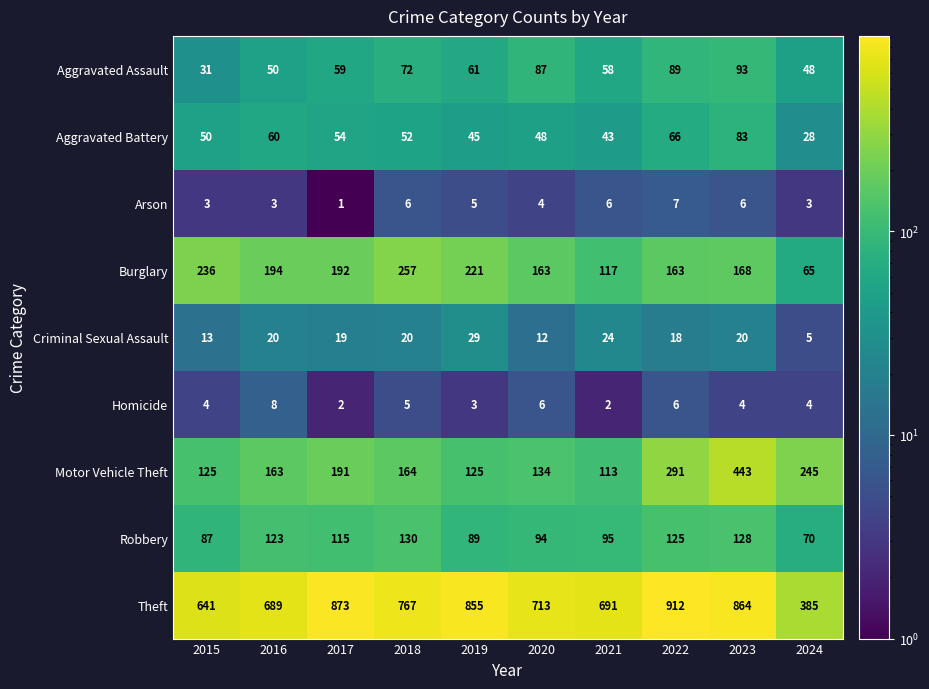

Is it true that Aggravated Battery equals 79 at 2017?

False